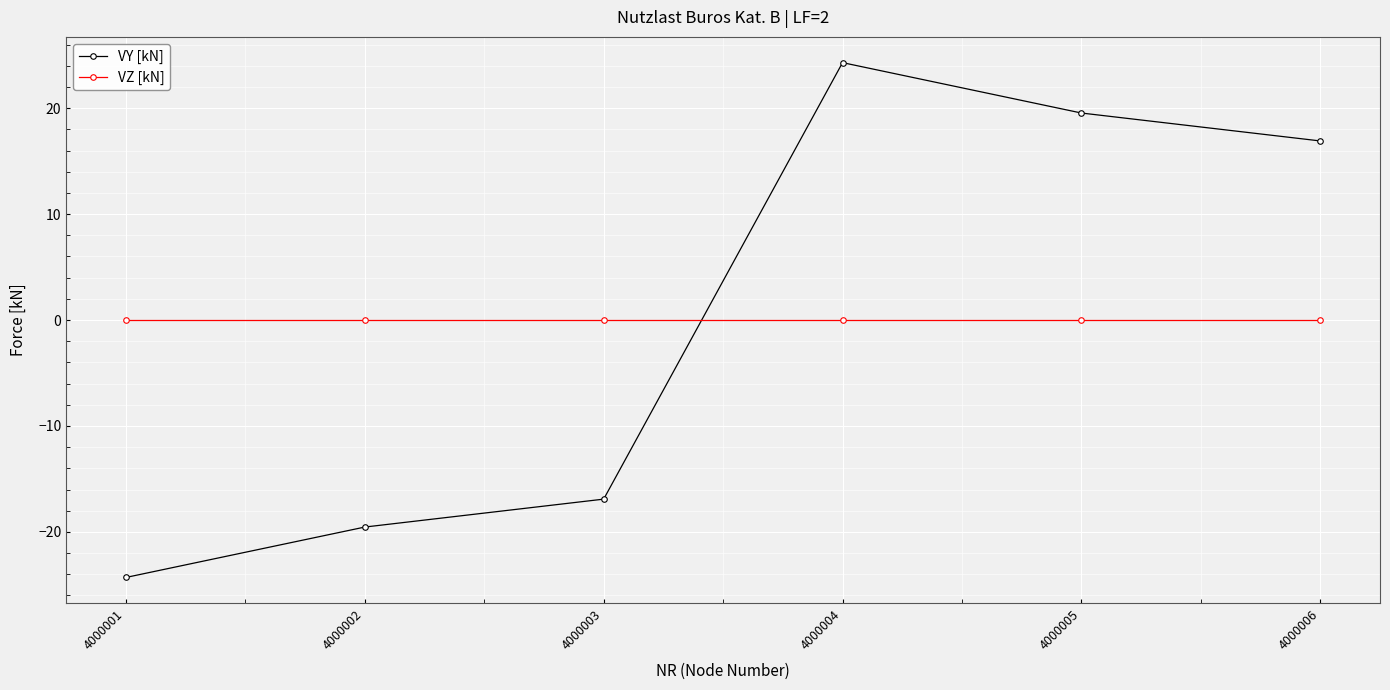

Which series has the largest range (max minus min)?

VY [kN]